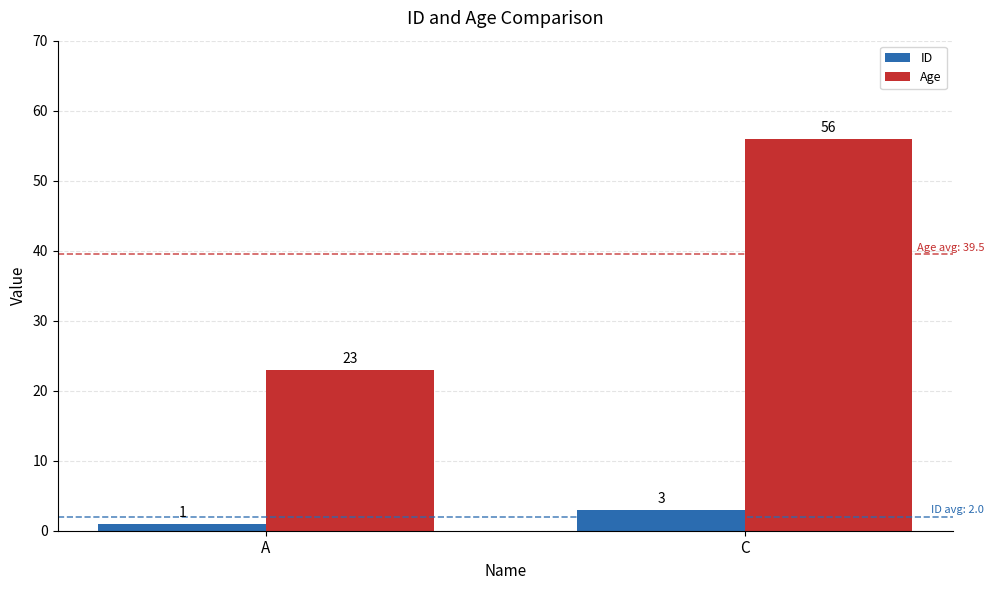

What is the average value of the Age series?

40